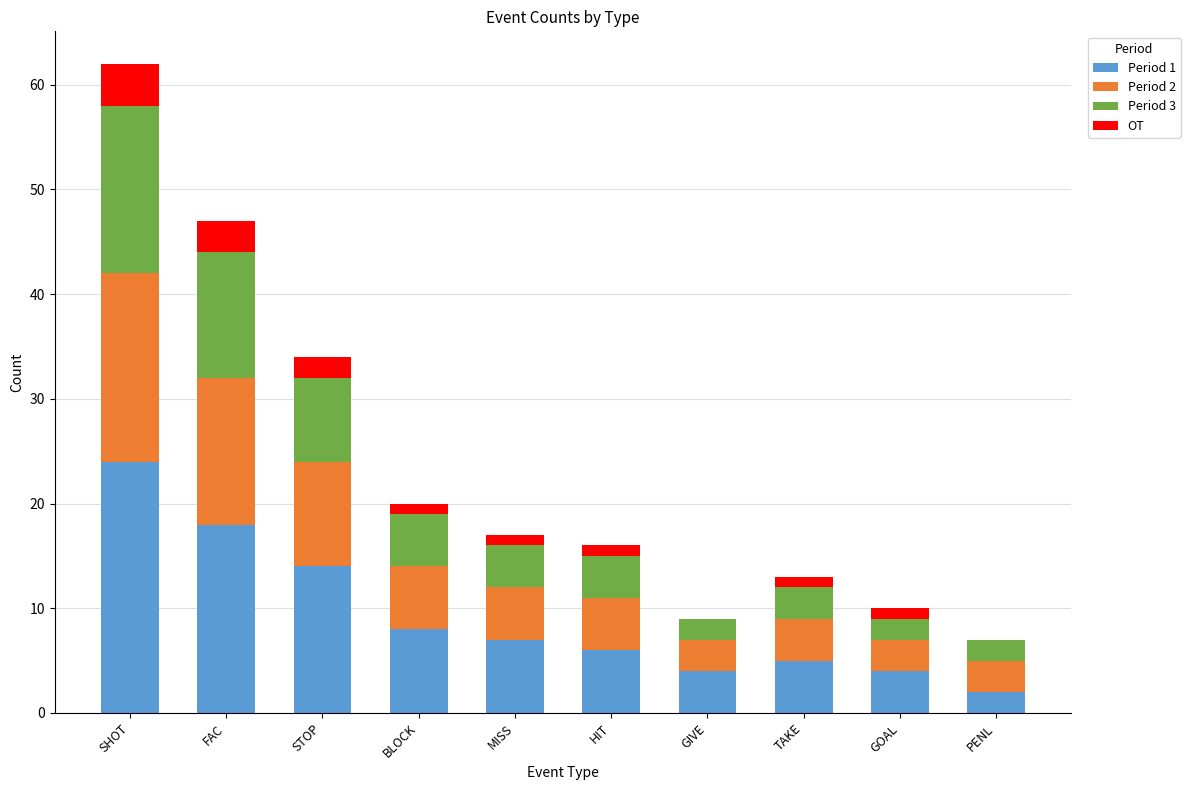

At which label does Period 1 reach its peak?

SHOT